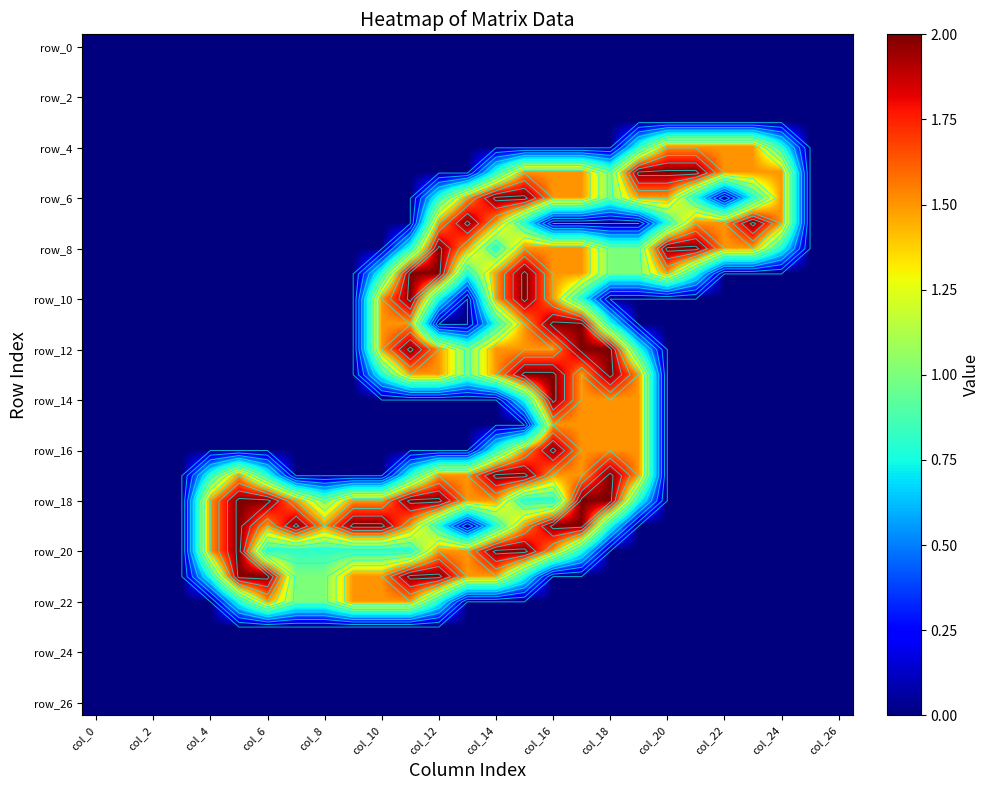

The row_4 series shows -0.7 at col_14. True or false?

False